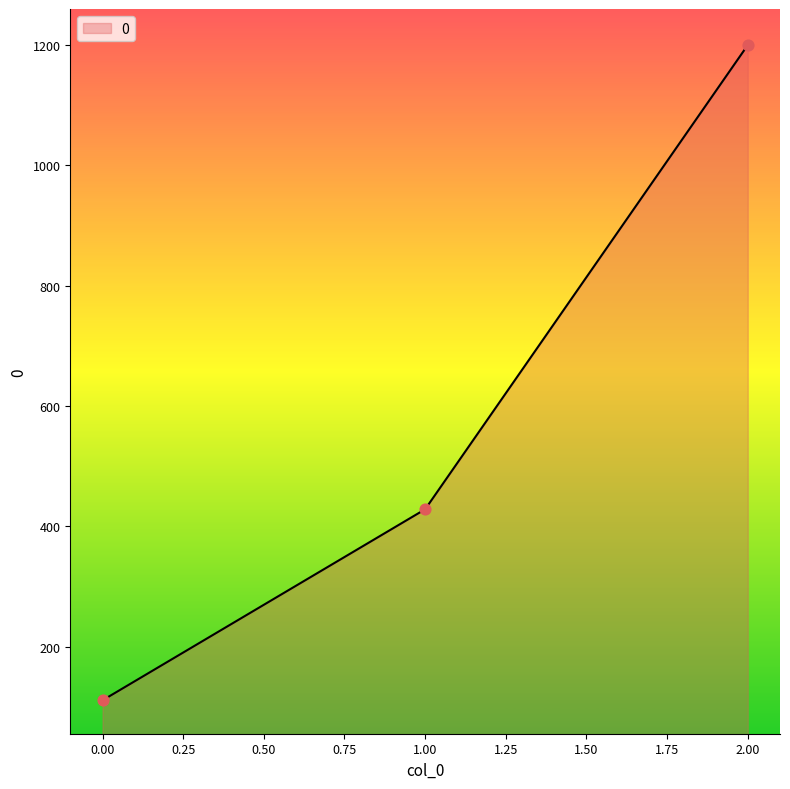

What is the ratio of the value at 1.00 to the value at 0.00?

3.9